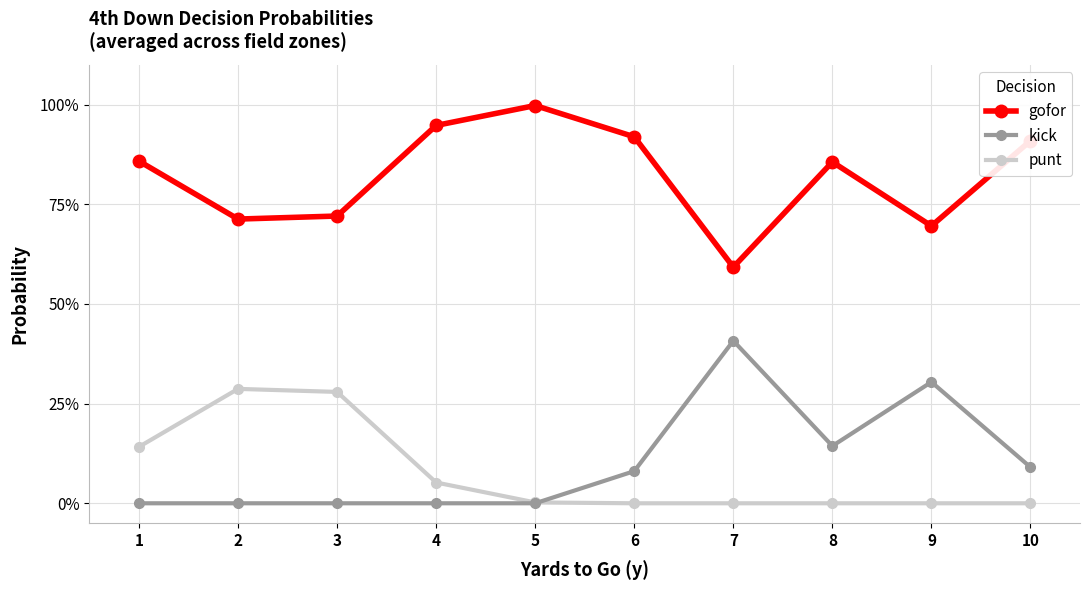

What are all the series names shown in the legend?

gofor, kick, punt